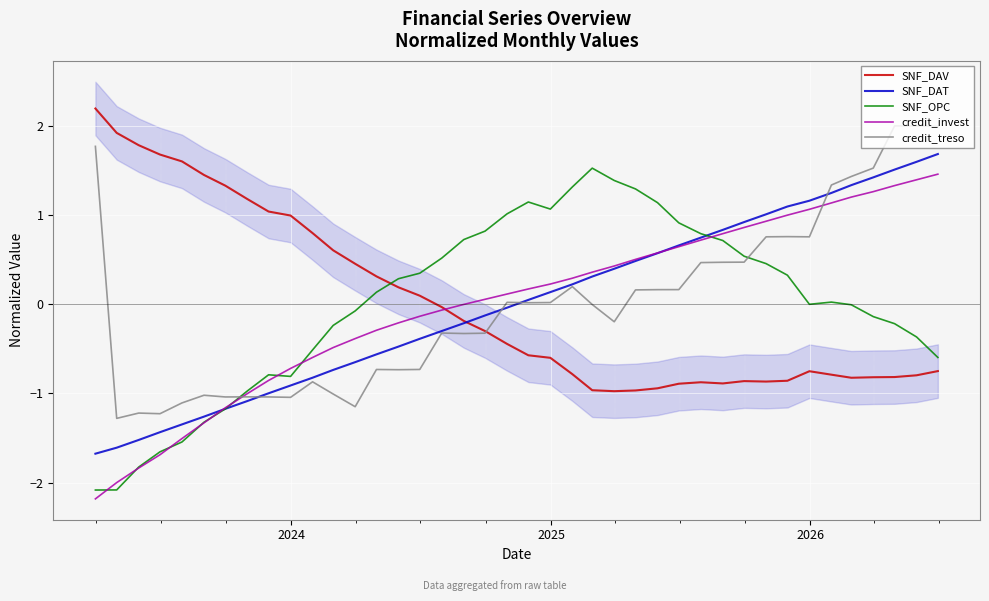

True or false: SNF_OPC and SNF_DAV cross at least once.

True